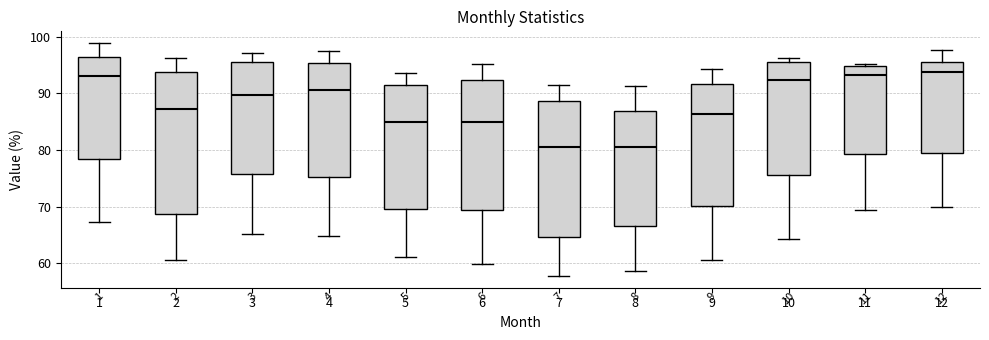

Reading left to right, read every box against the y-axis: the position of its median line, the range the box covers, and the ends of its whiskers. The values are not printed on the chart, so give them approximately, as read against the axis.

1: median 93, box 78 to 96, whiskers 67 to 99
2: median 87, box 69 to 94, whiskers 61 to 96
3: median 90, box 76 to 95, whiskers 65 to 97
4: median 91, box 75 to 95, whiskers 65 to 97
5: median 85, box 70 to 92, whiskers 61 to 94
6: median 85, box 69 to 92, whiskers 60 to 95
7: median 81, box 65 to 89, whiskers 58 to 91
8: median 80, box 67 to 87, whiskers 59 to 91
9: median 86, box 70 to 92, whiskers 61 to 94
10: median 92, box 76 to 95, whiskers 64 to 96
11: median 93, box 79 to 95, whiskers 70 to 95 (just above the box's upper edge)
12: median 94, box 79 to 96, whiskers 70 to 98